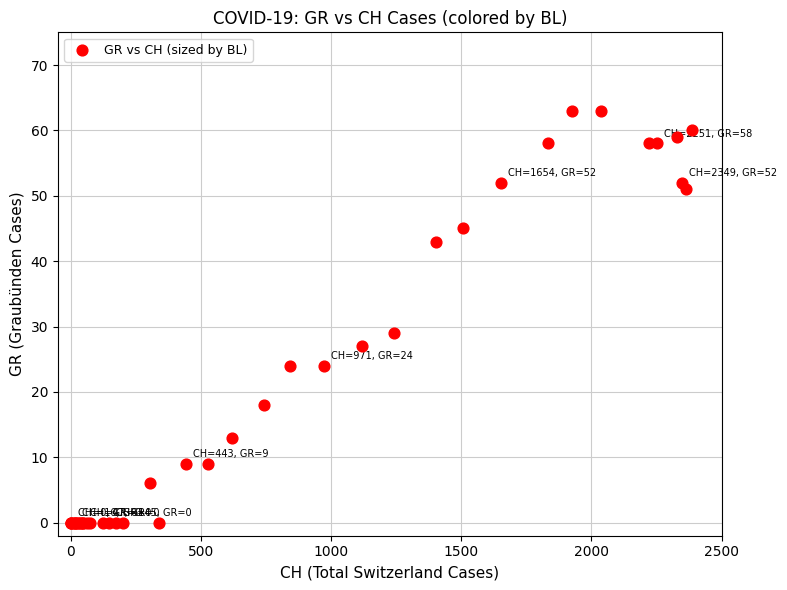

What Y value in the scatter plot is closest to 31?

29